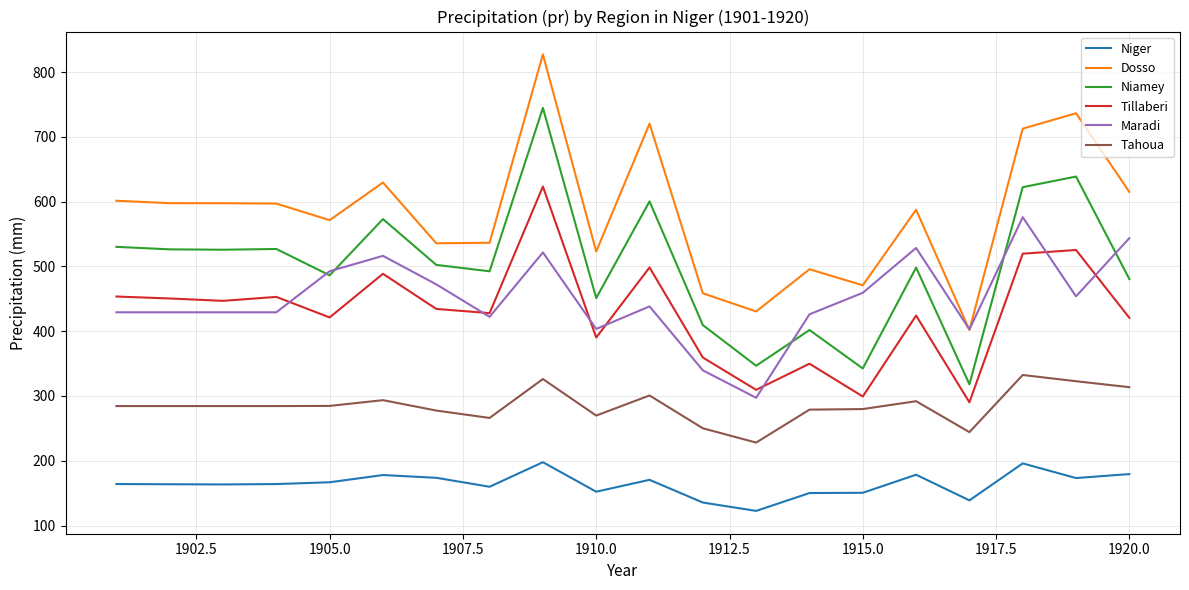

List the series in order of their peak value, highest first.

Dosso, Niamey, Tillaberi, Maradi, Tahoua, Niger